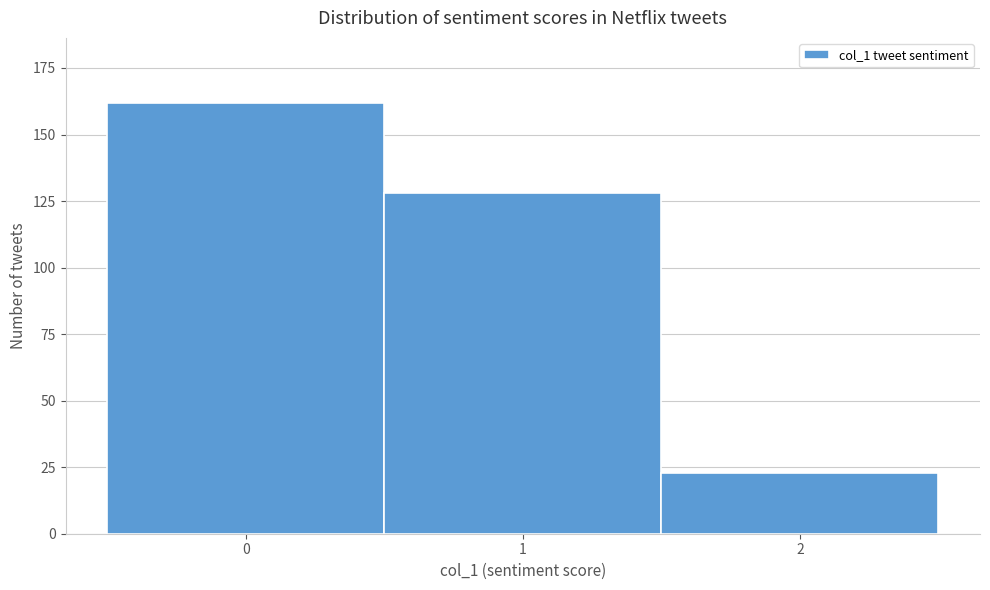

Reading left to right, transcribe all the data shown in this chart.

0=162	1=128	2=23